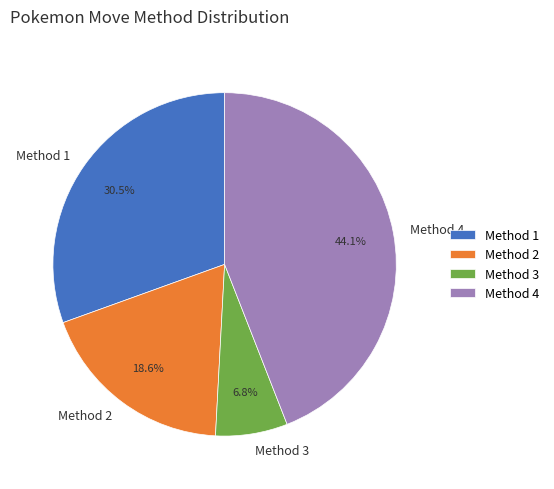

Is Method 3 the majority of the pie?

No